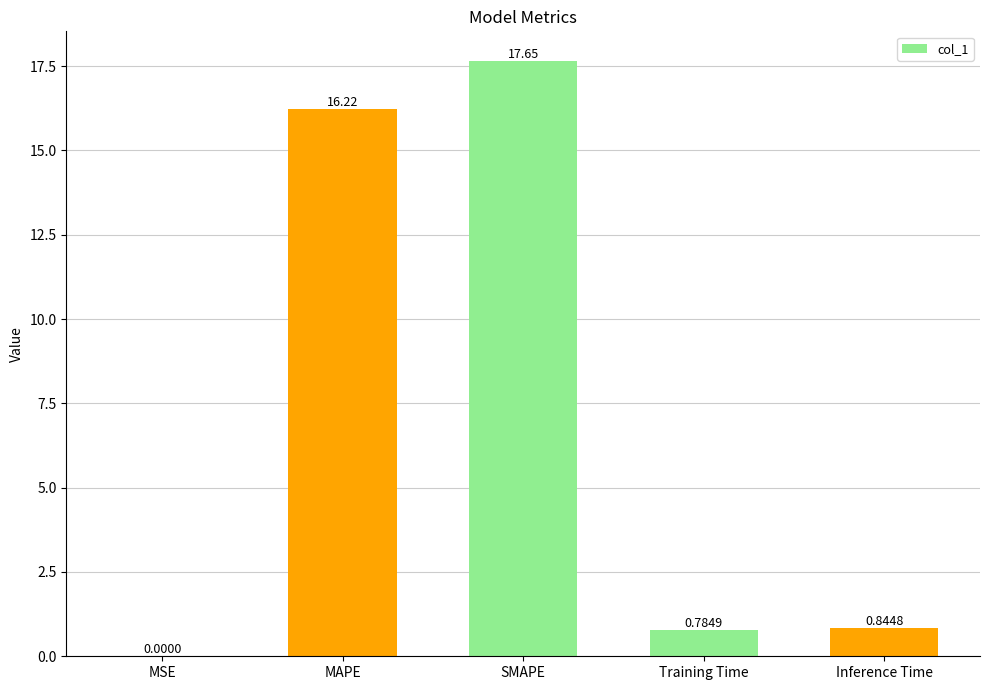

Count the number of categories in the chart.

5